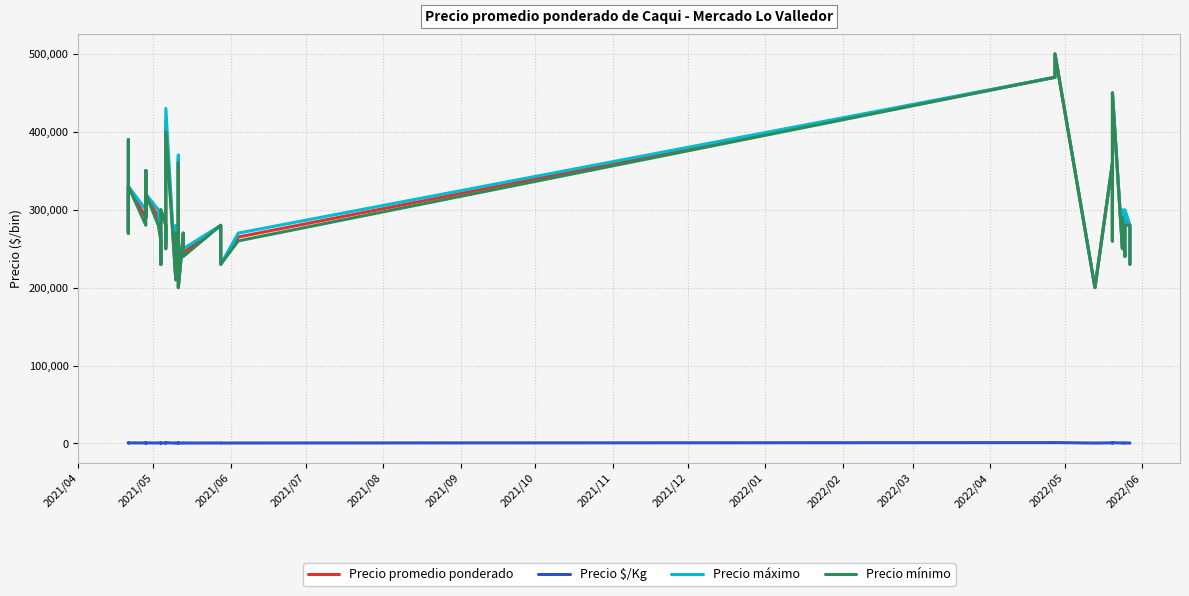

Is it true that Precio $/Kg equals 832 at 36?

False